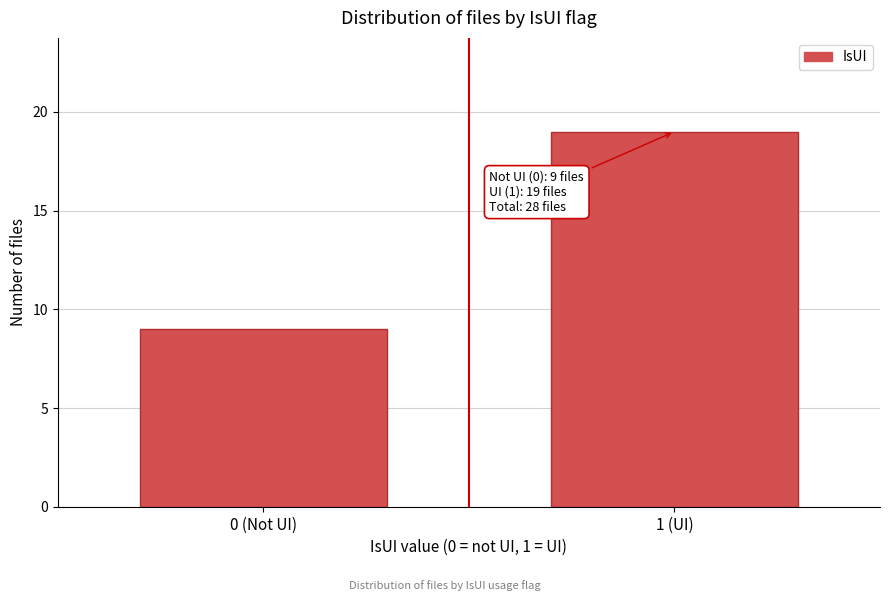

Reading left to right, extract all data points from this chart.

0 (Not UI)=9	1 (UI)=19